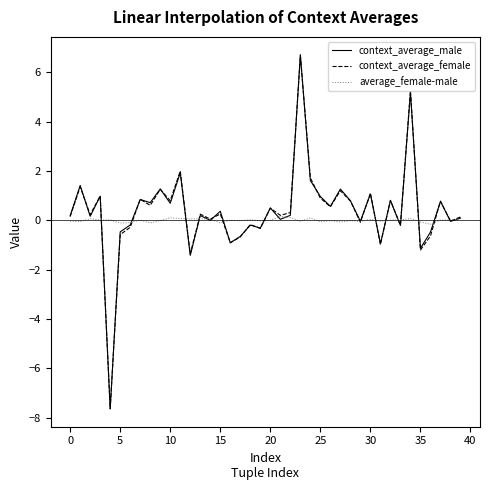

What is the greatest value displayed?

6.7